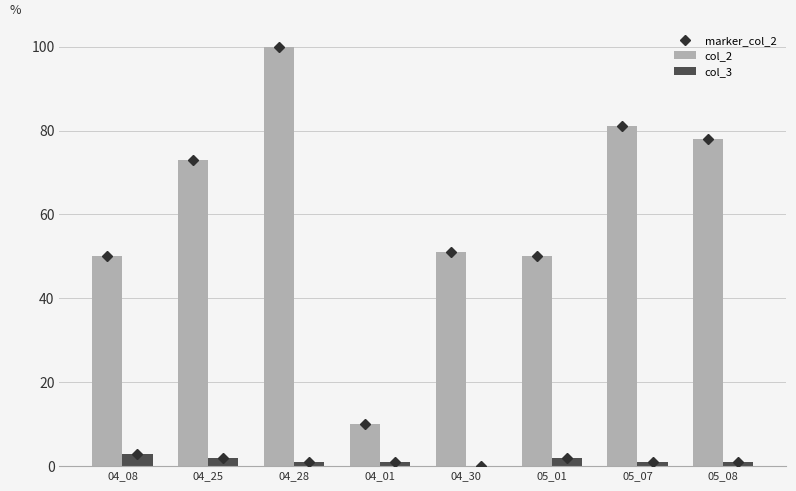

Reading left to right, list all the values displayed in this chart.

col_2: 50	73	100	10	51	50	81	78
col_3: 3	2	1	1	0	2	1	1